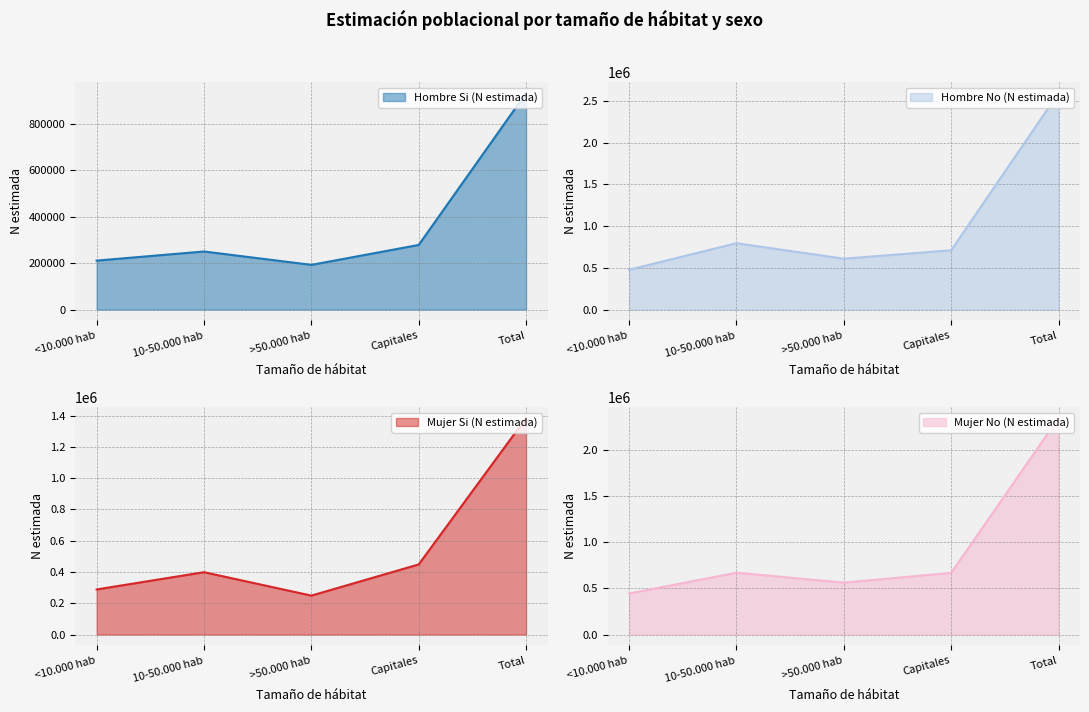

True or false: Mujer No (N estimada) has more than 2 interior local peaks.

False